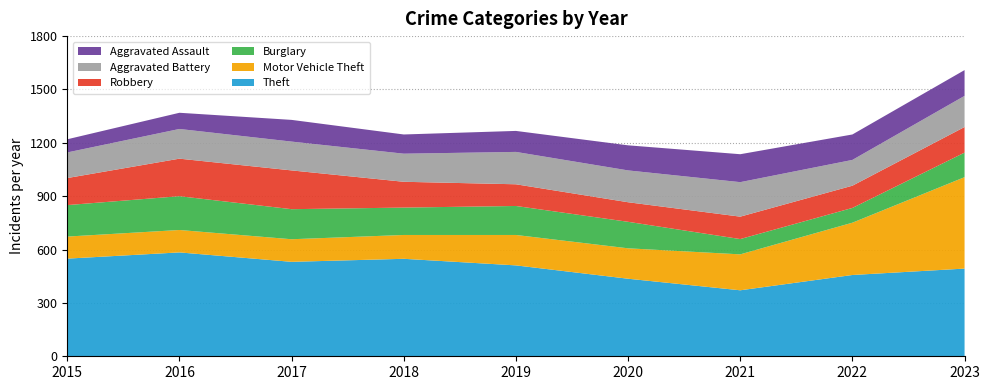

Reading left to right, extract all data points from this chart.

Theft: 2015=549	2016=584	2017=531	2018=548	2019=511	2020=436	2021=371	2022=457	2023=493
Motor Vehicle Theft: 2015=124	2016=126	2017=127	2018=134	2019=171	2020=171	2021=202	2022=294	2023=514
Burglary: 2015=177	2016=190	2017=169	2018=154	2019=163	2020=149	2021=86	2022=83	2023=138
Robbery: 2015=152	2016=211	2017=218	2018=145	2019=122	2020=110	2021=126	2022=125	2023=144
Aggravated Battery: 2015=144	2016=167	2017=162	2018=158	2019=182	2020=179	2021=194	2022=145	2023=175
Aggravated Assault: 2015=74	2016=91	2017=122	2018=108	2019=118	2020=141	2021=157	2022=143	2023=145